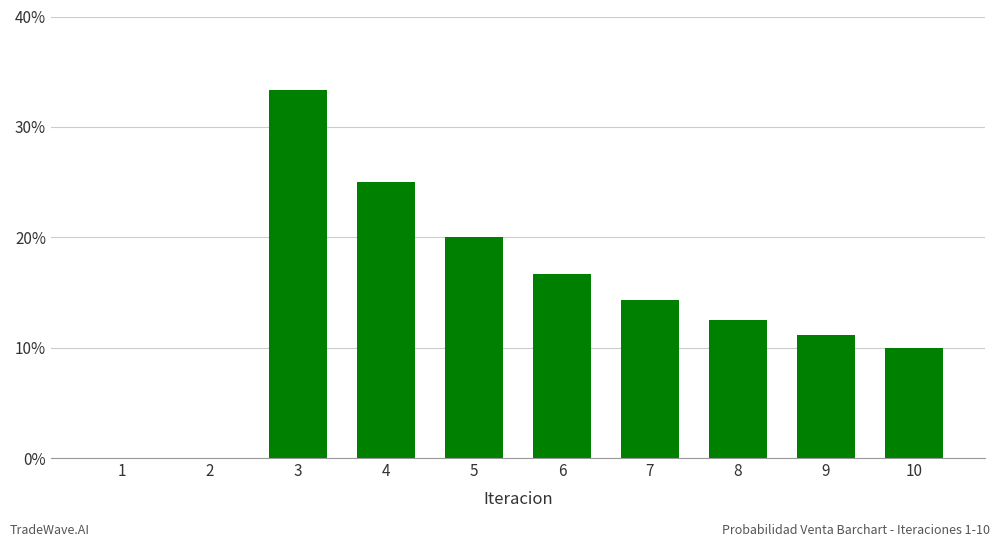

List the labels in order of value, largest first.

3, 4, 5, 6, 7, 8, 9, 10, 1, 2